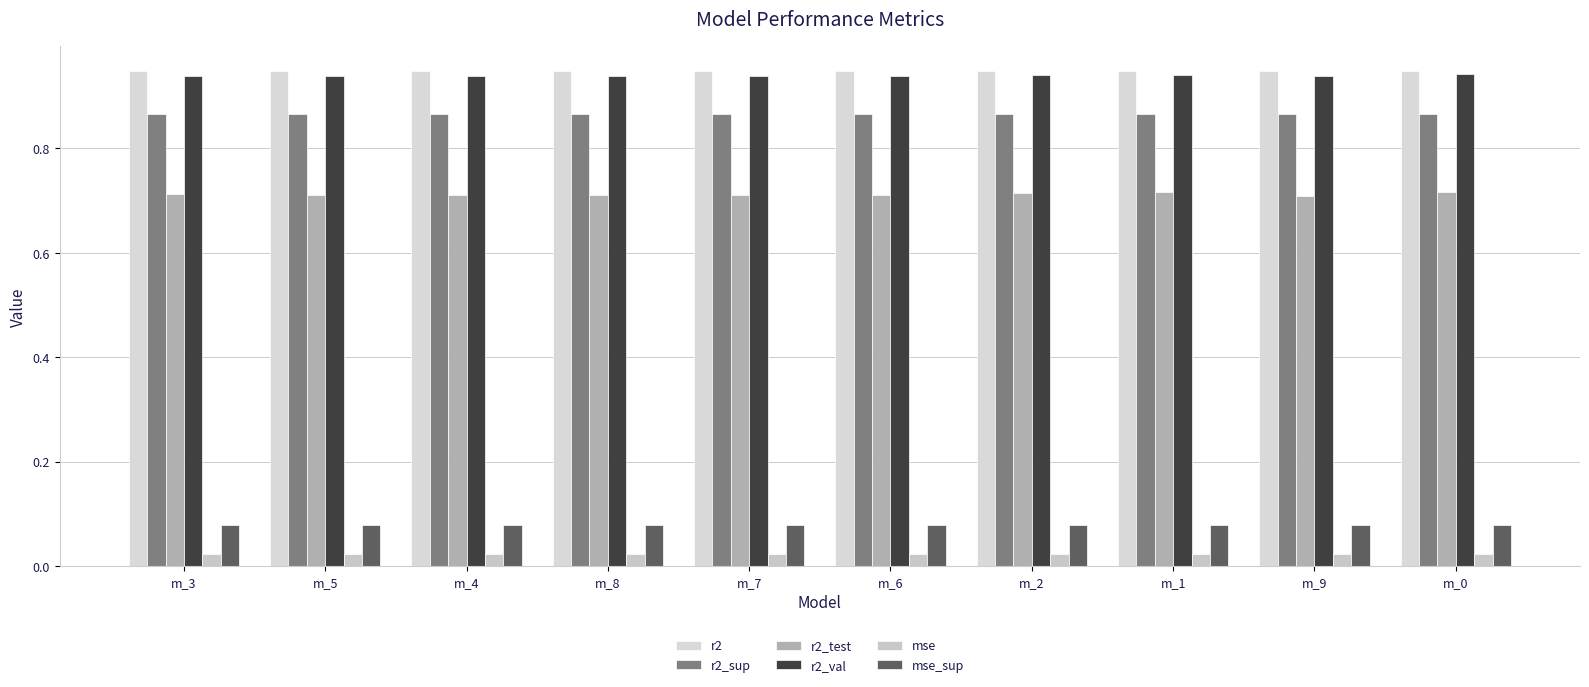

What are all the series names shown in the legend?

r2, r2_sup, r2_test, r2_val, mse, mse_sup